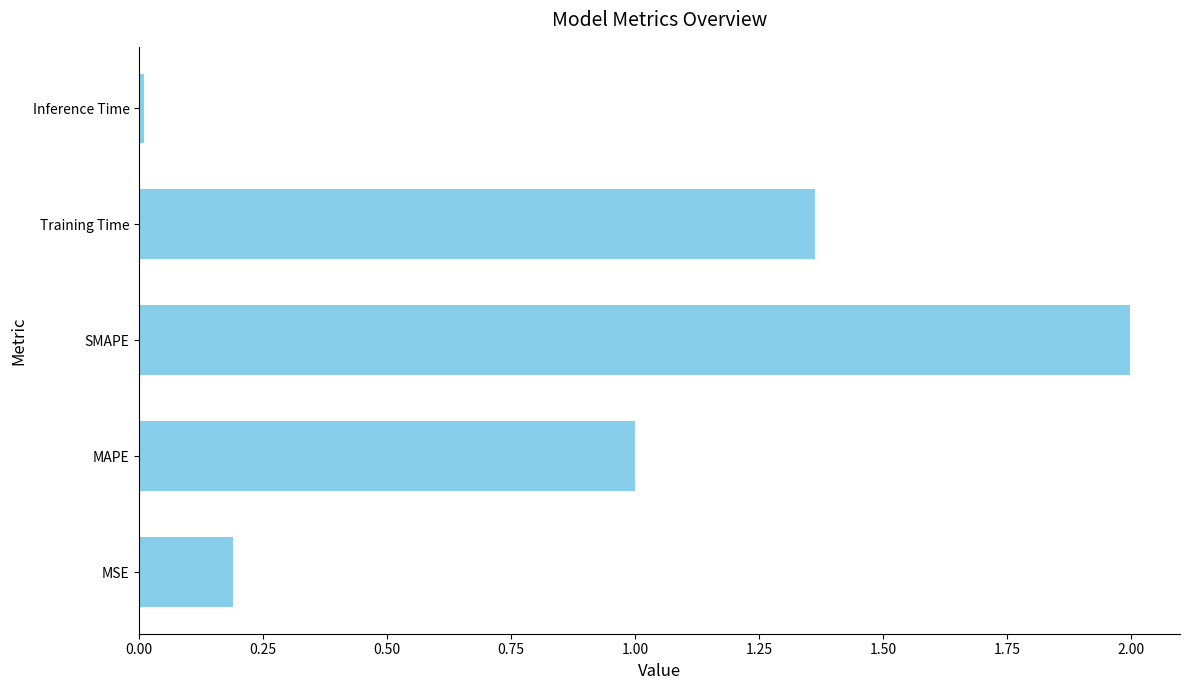

How many distinct data groups are displayed?

1